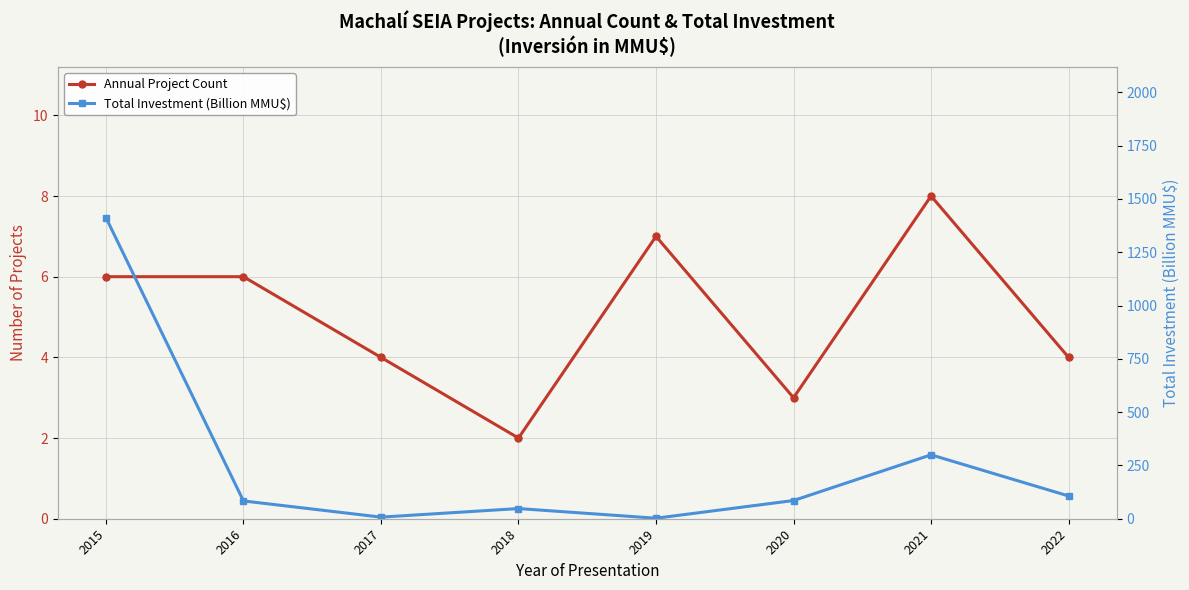

At which category does Total Investment (Billion MMU$) reach its first local valley?

2017